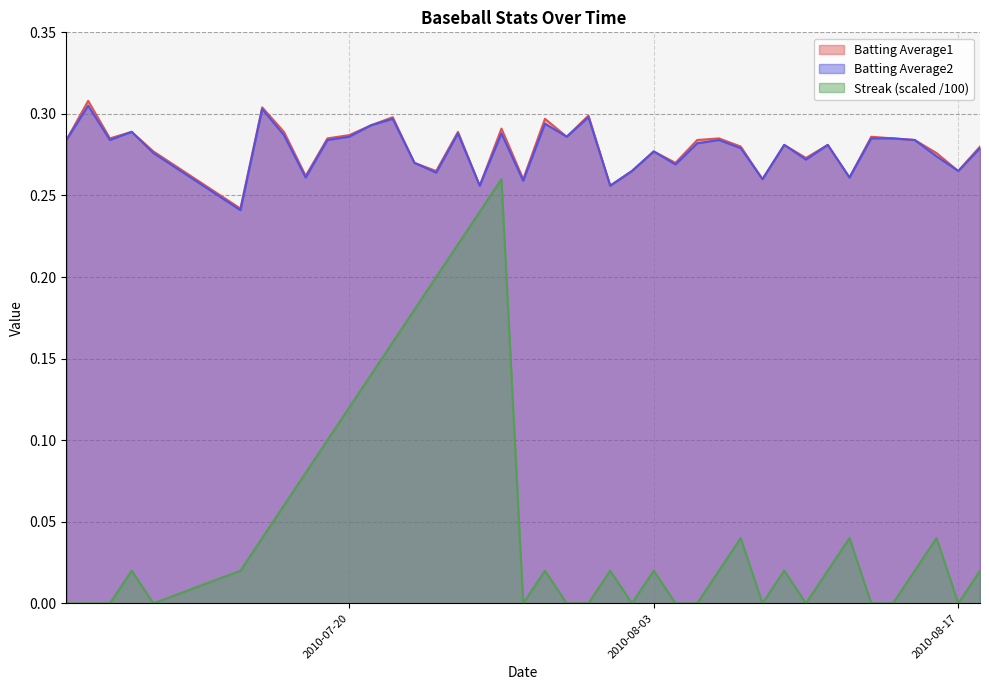

How many categories are shown in the chart?

40